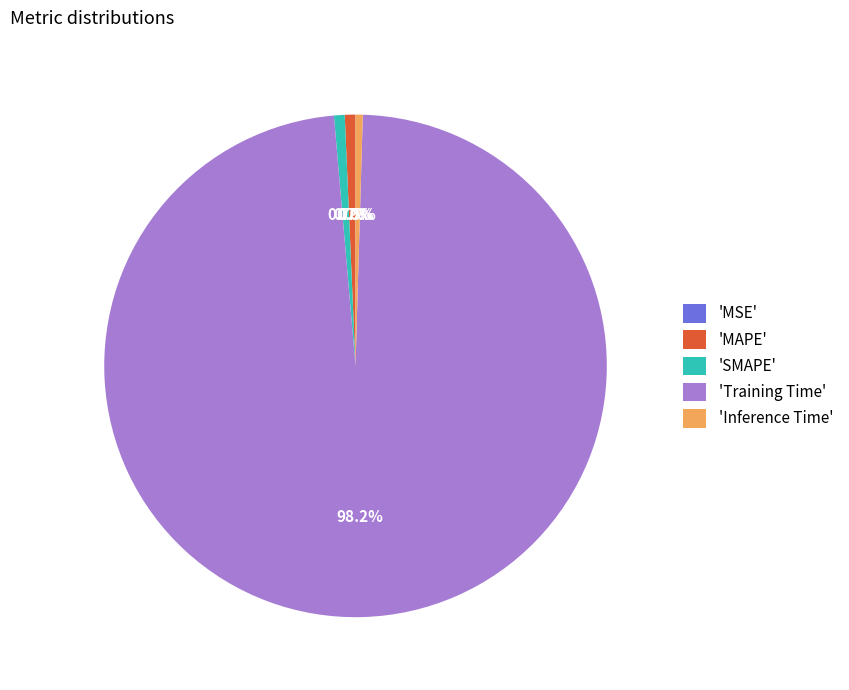

Which has a higher value, 'Training Time' or 'SMAPE'?

'Training Time'